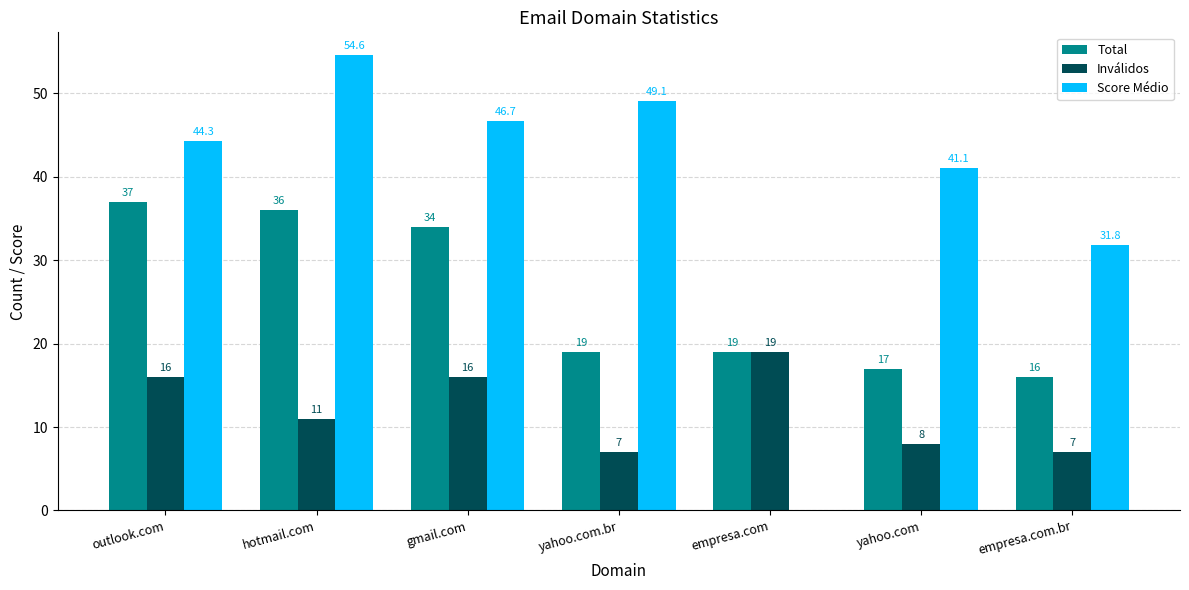

Which series has the largest total across all categories?

Score Médio